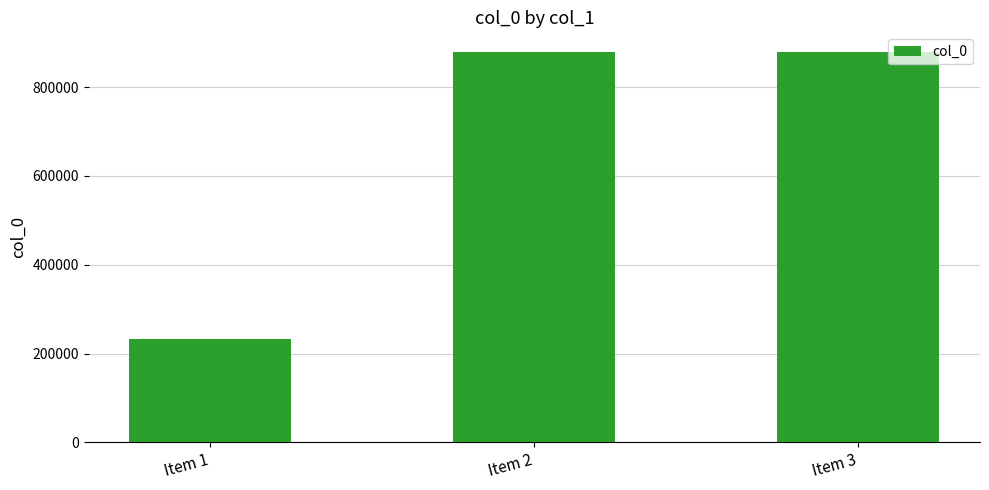

What is the change in value from Item 1 to Item 3?

+646343